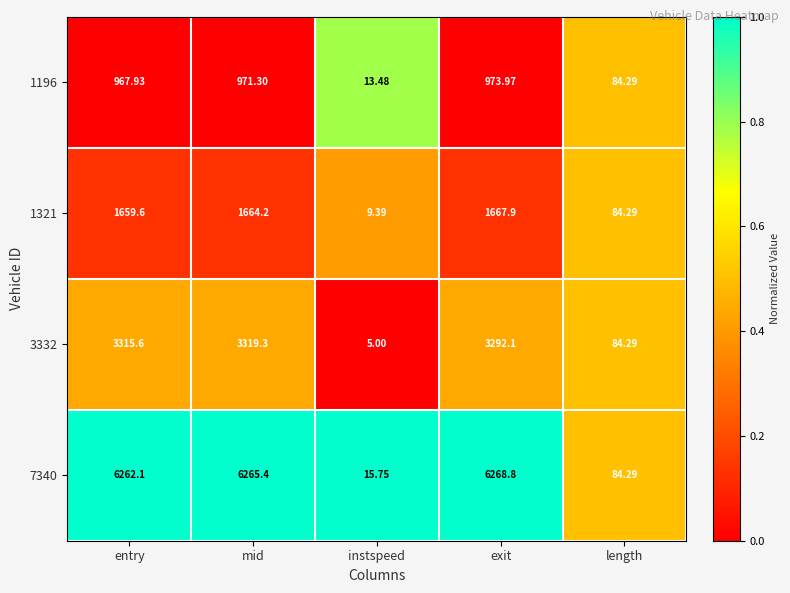

Where does the 1196 series first go above 967?

entry